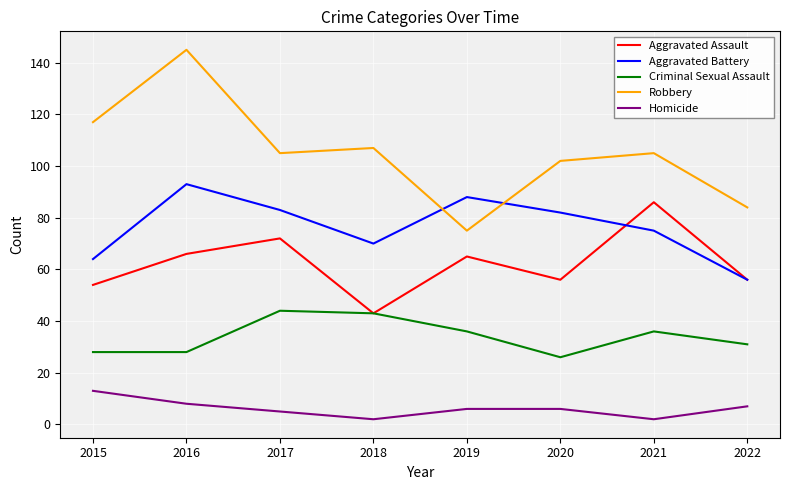

What is the difference between the maximum and minimum values in the Criminal Sexual Assault series?

18